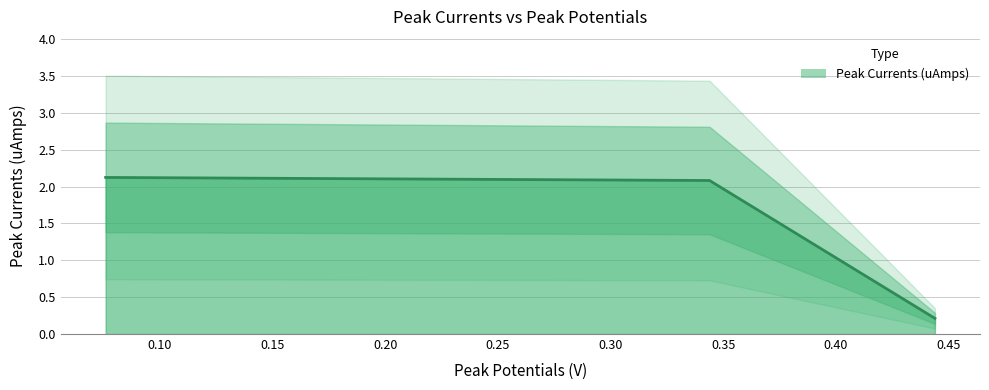

Approximately how many times larger is the value at 0.444 compared to 0.344?

0.1